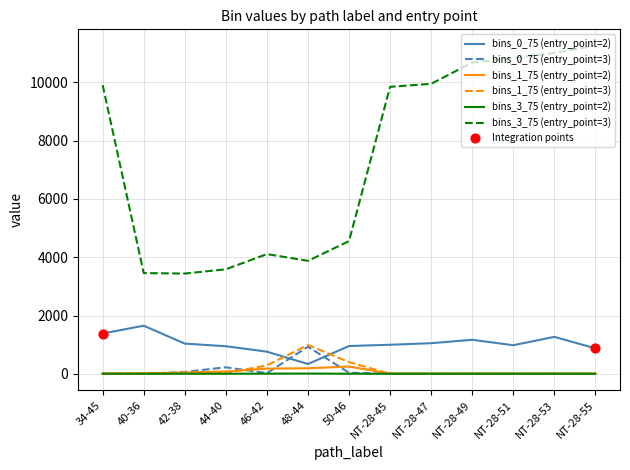

Which series has the largest range (max minus min)?

bins_3_75 (entry_point=3)